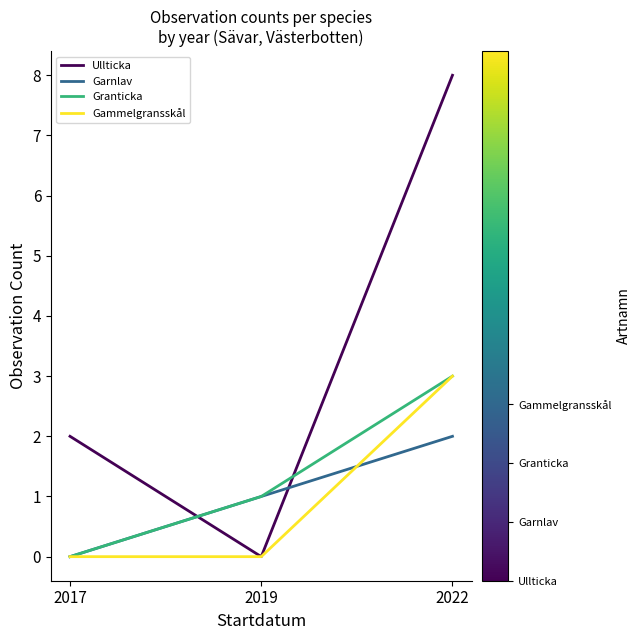

Which series has the largest total across all categories?

Ullticka